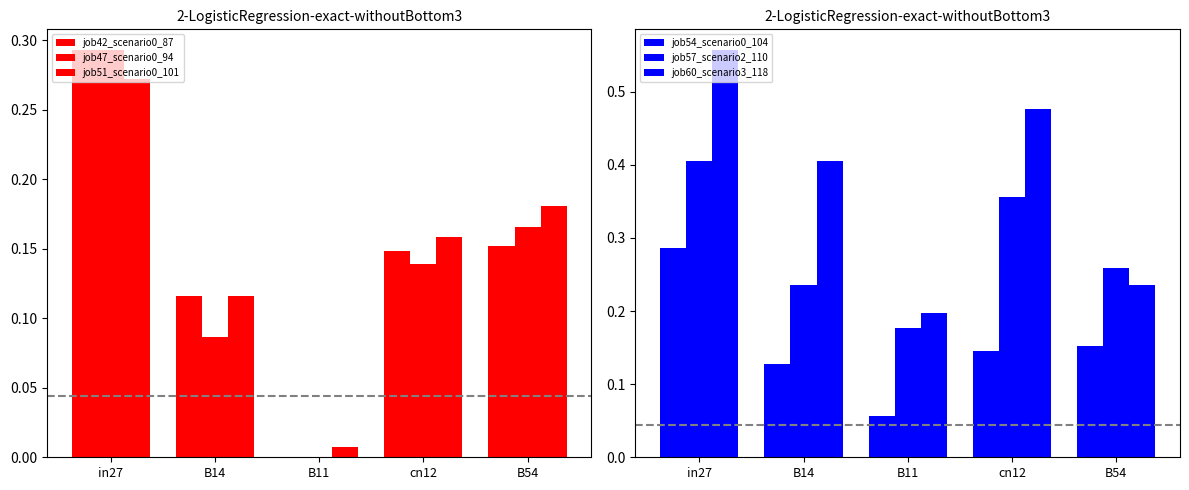

What is the difference between the highest and lowest values at cn12?

0.3